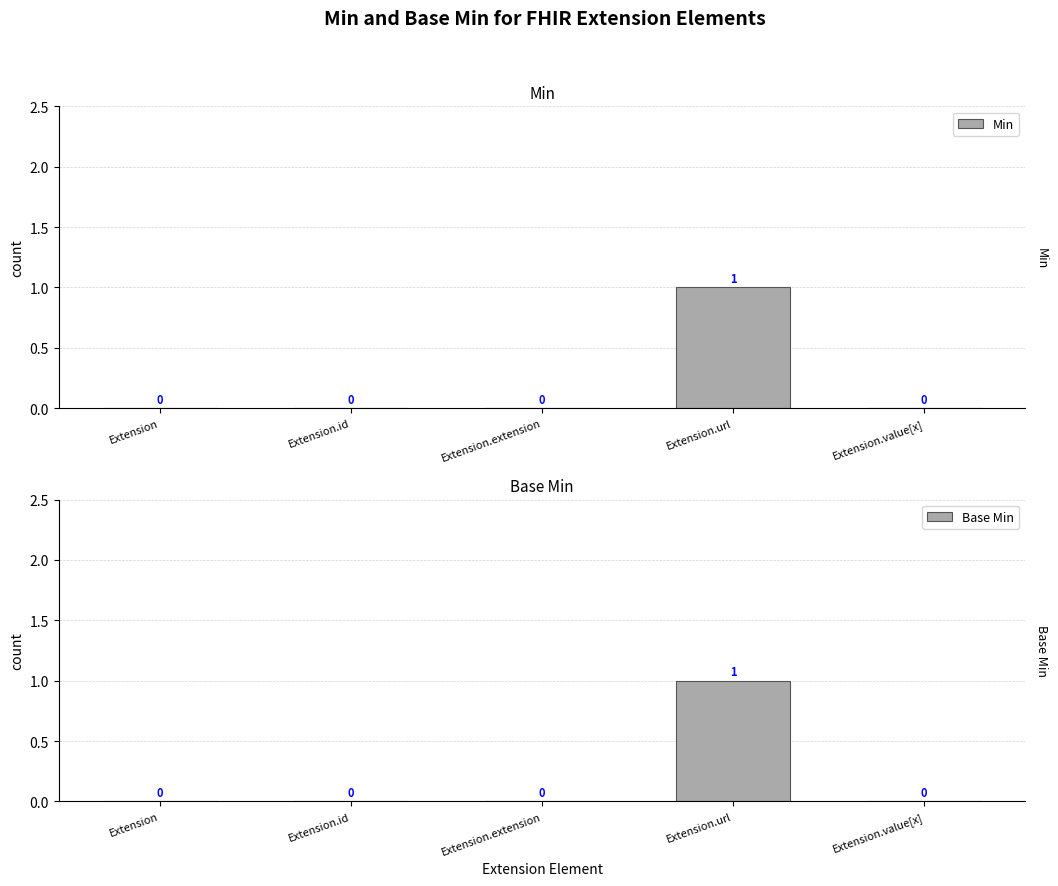

What is the label of the 1st bar from the left?

Extension